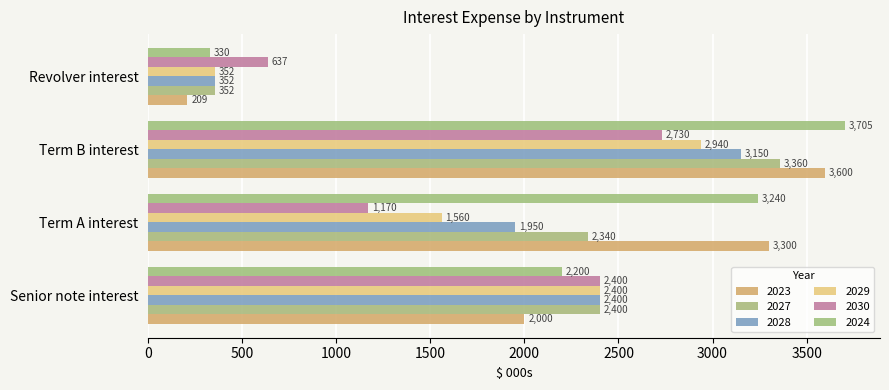

How many values in the 2029 series are below 2400?

2